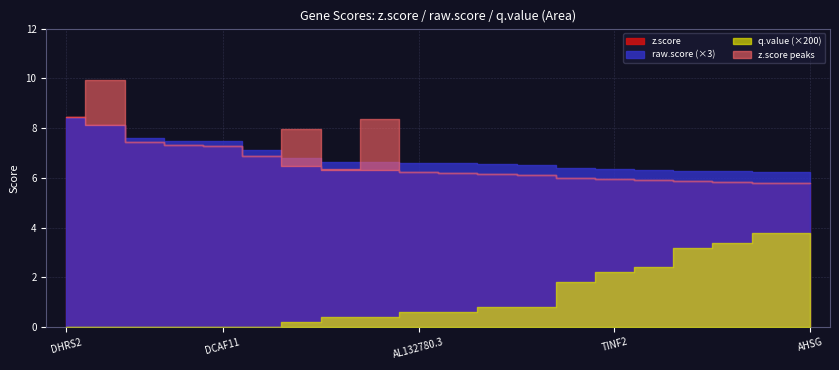

The value of raw.score at FLOT1 is 3.8. True or false?

False